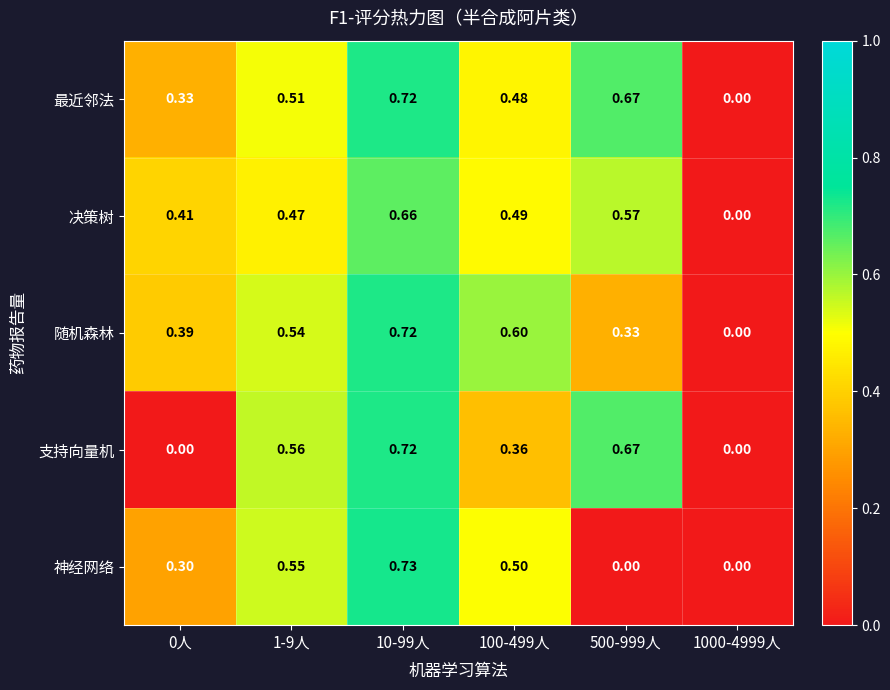

Rank the series at 0人 from highest to lowest value.

决策树, 随机森林, 最近邻法, 神经网络, 支持向量机